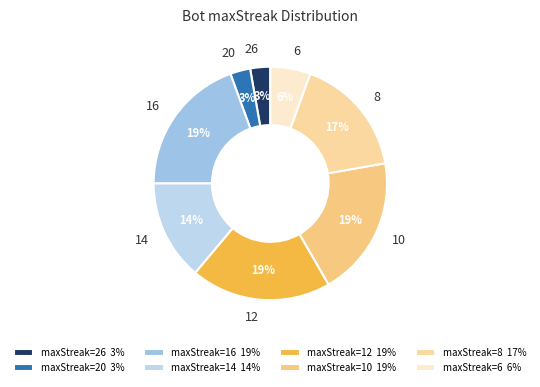

Which has a higher value, 6 or 12?

12